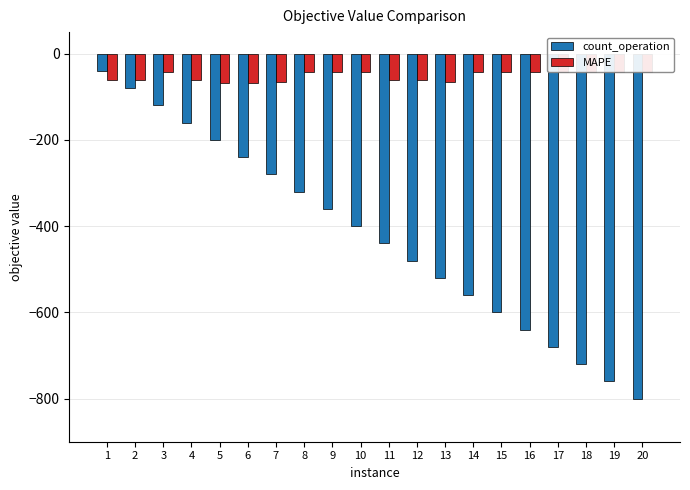

What is the difference between the maximum and second lowest values in the MAPE series?

25.1